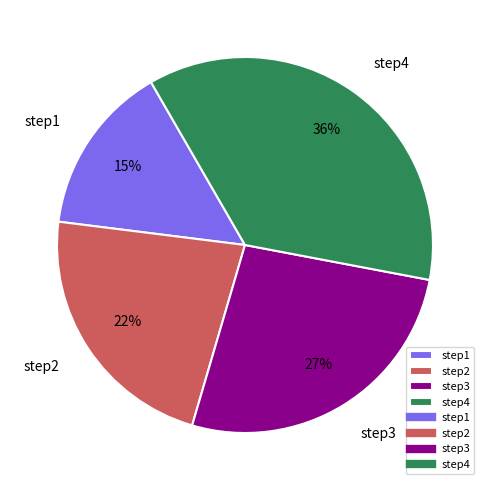

Combined, do step4 and step2 account for over 50%?

Yes